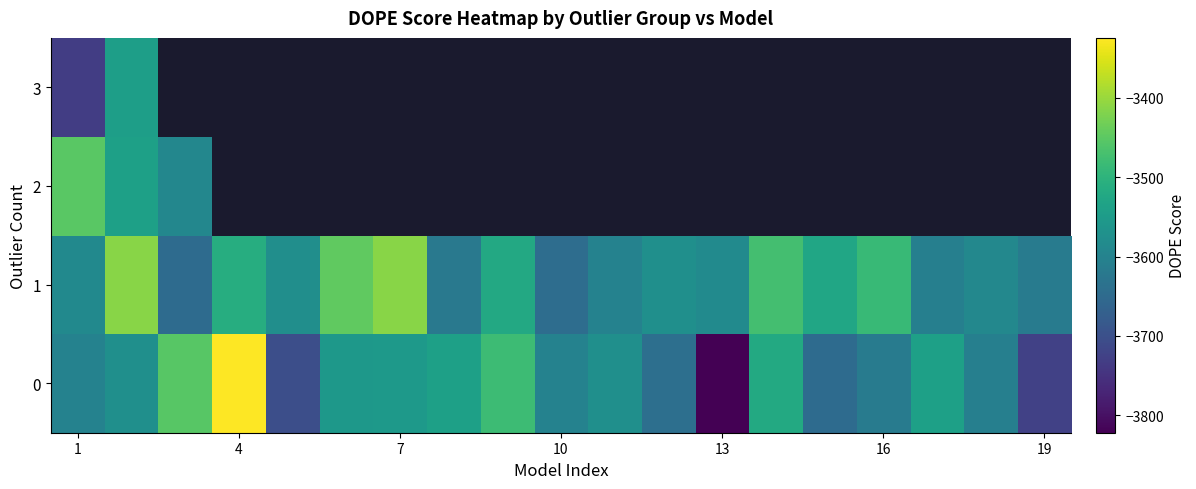

What is the spread (max minus min) of values at 1?

279.7